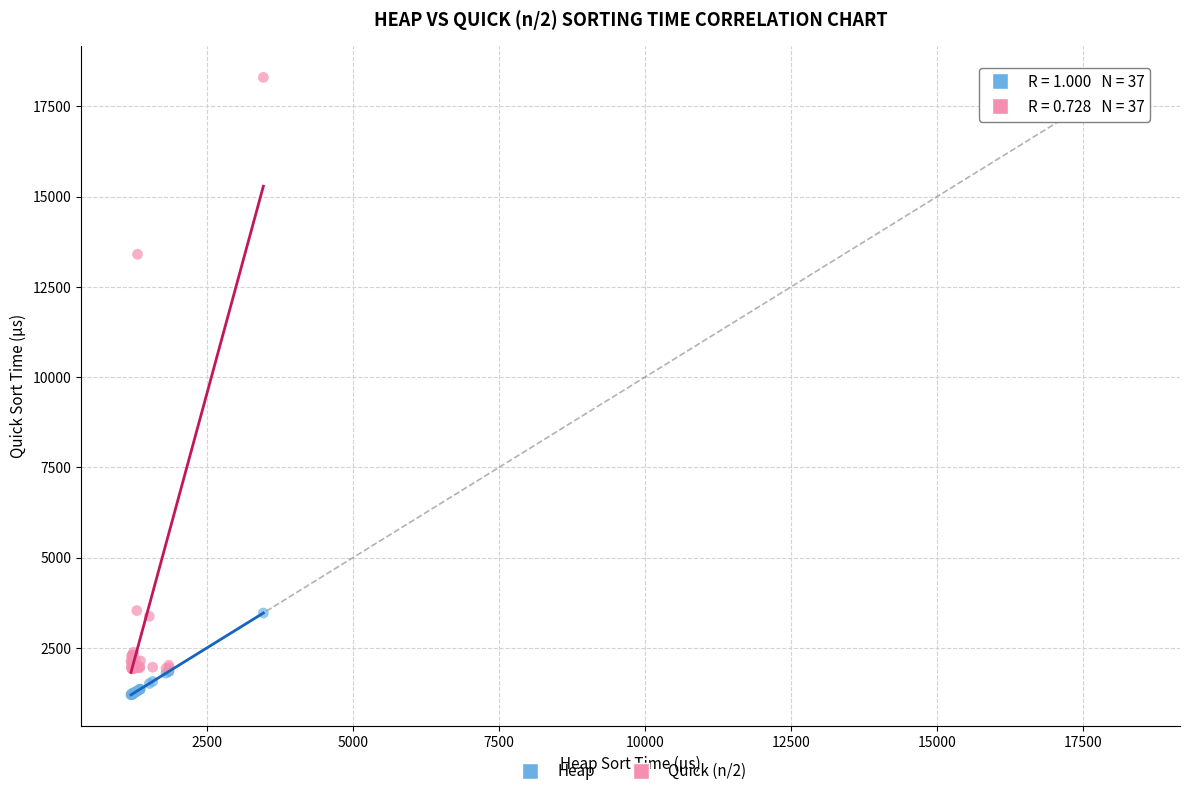

What are all the series names shown in the legend?

Heap, Quick (n/2)